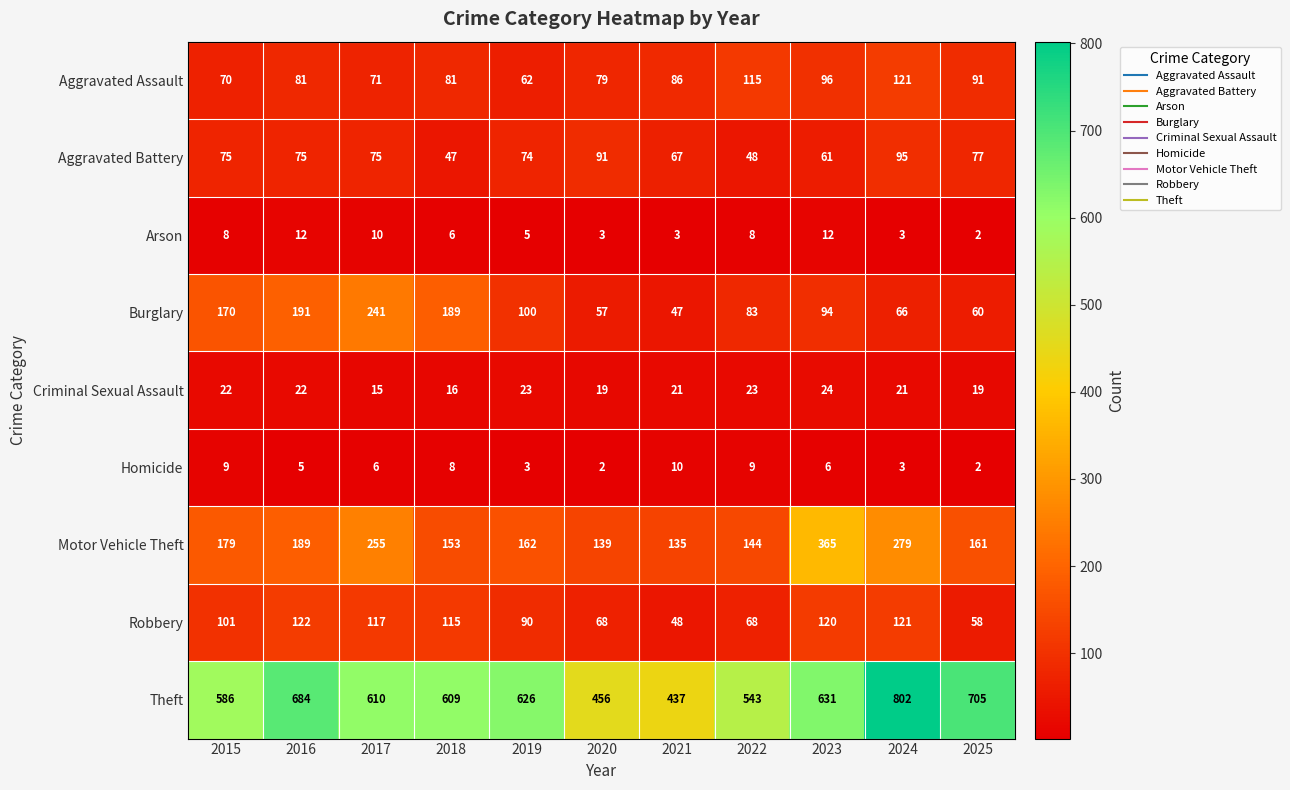

At how many categories does at least one series exceed 689?

2